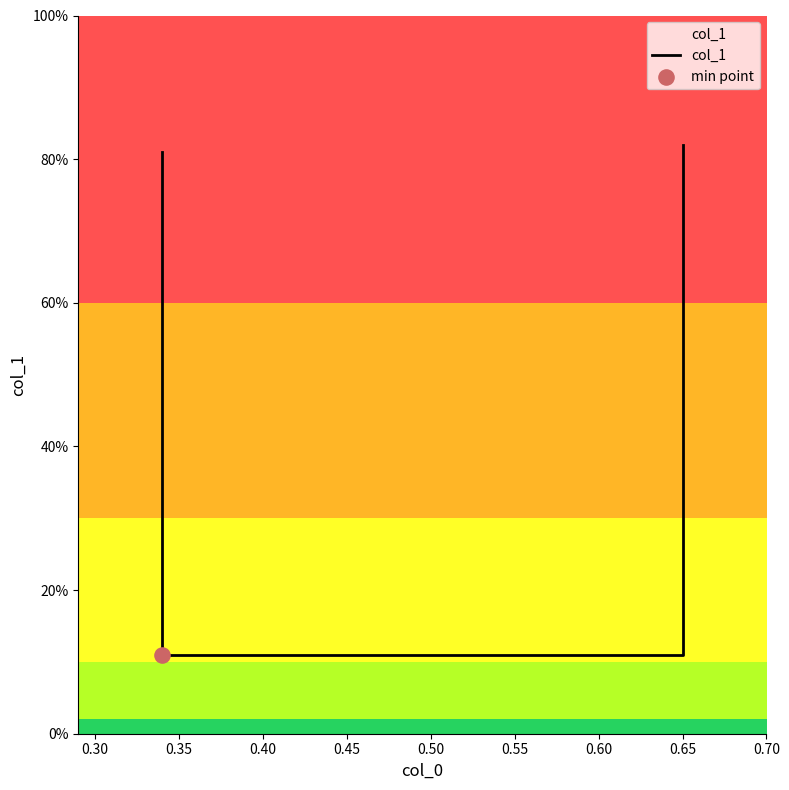

Between 0.25 and 0.40, which is larger?

0.40